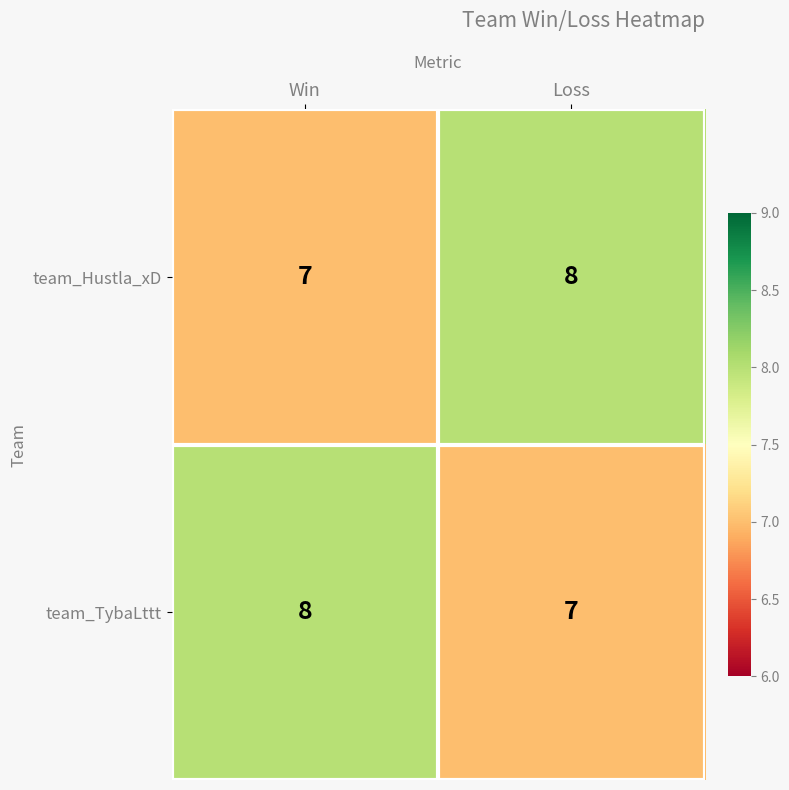

Is it true that team_Hustla_xD equals 7 at Win?

True